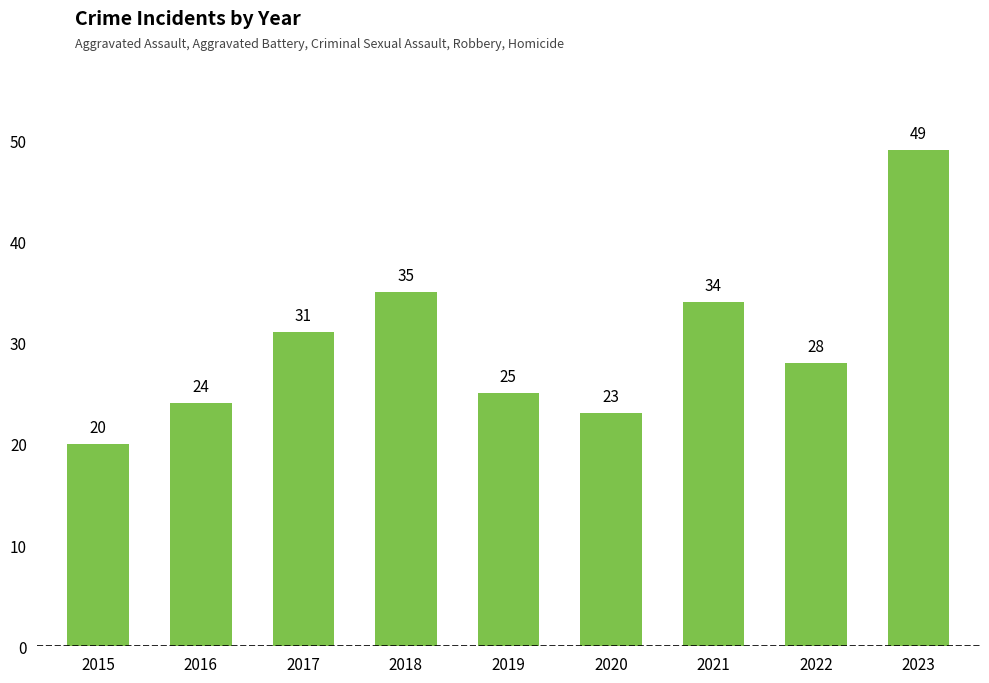

What is the value of the 5th bar from the left?

25